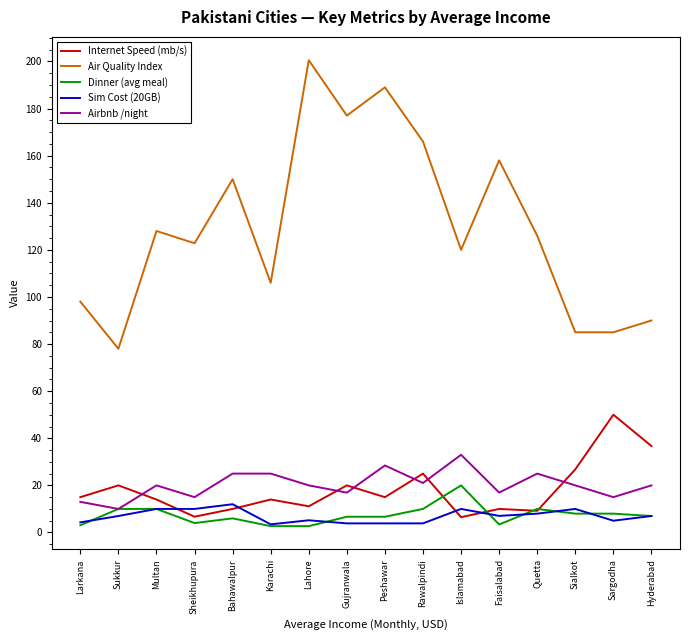

What is the average value of the Air Quality Index series?

130.0